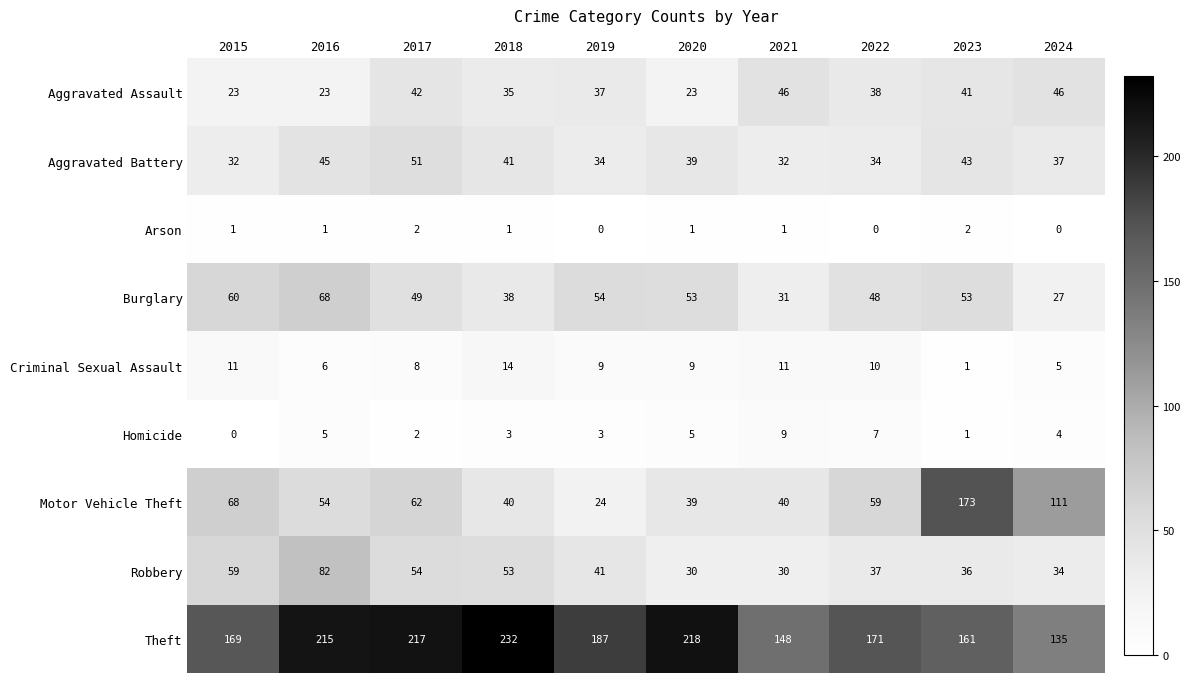

The value of Aggravated Assault at 2022 is 38. True or false?

True